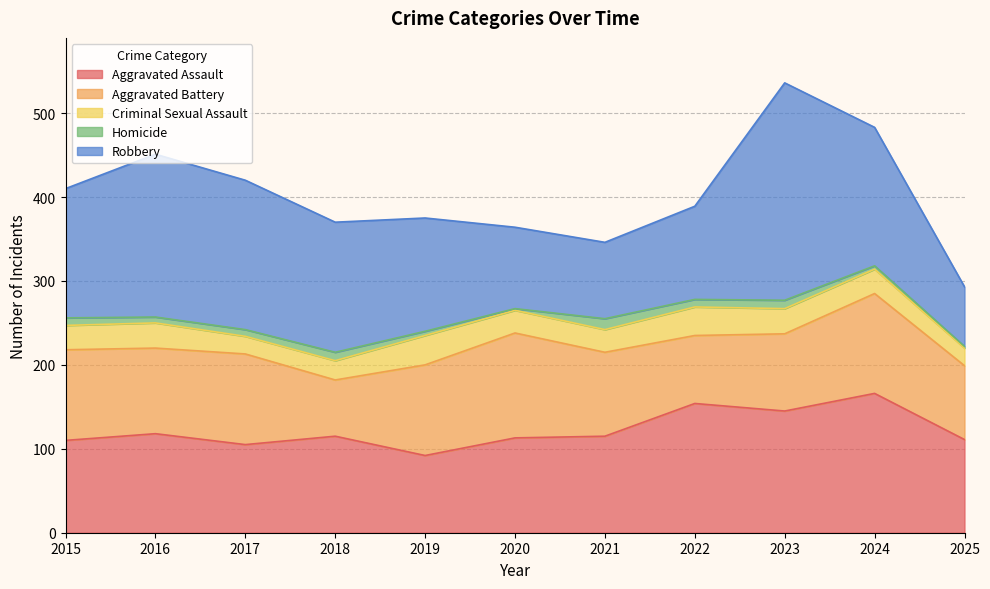

What is the value of the Aggravated Assault point at the 5th from the left?

92